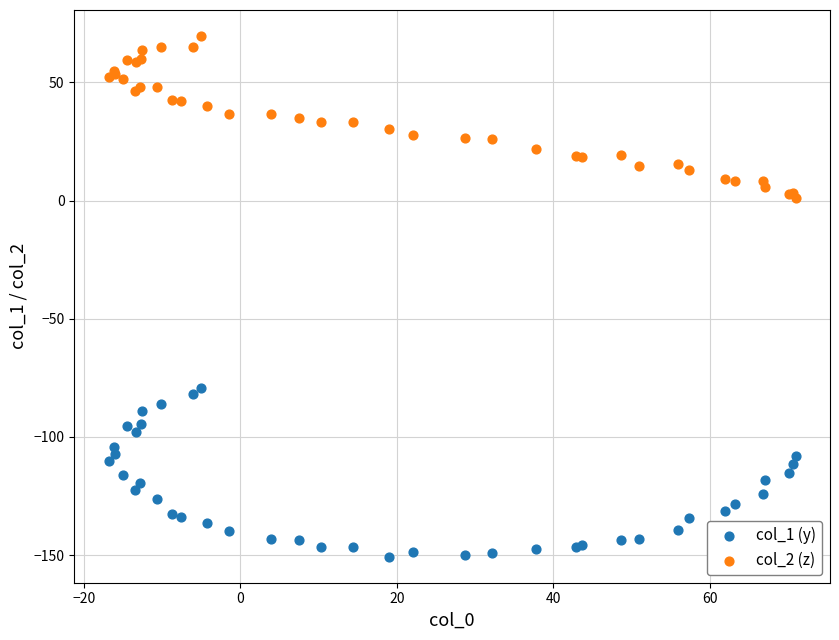

Which series reaches the maximum Y coordinate?

col_2 (z)